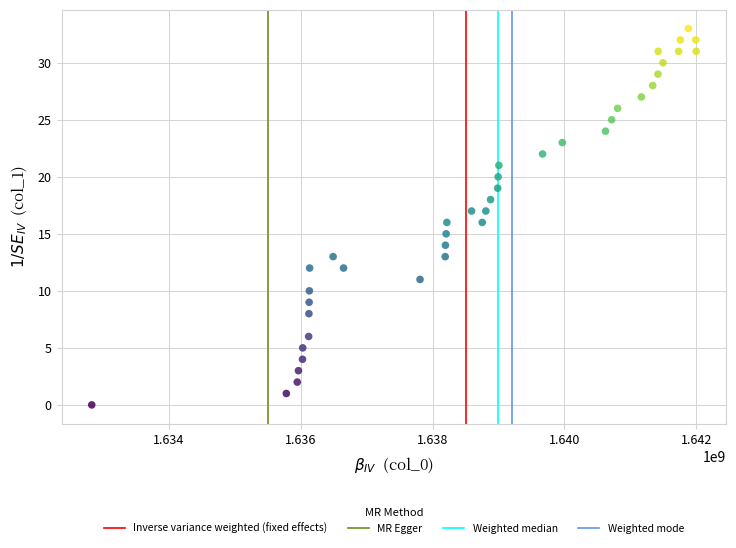

What is the range of Y values (max minus min)?

33